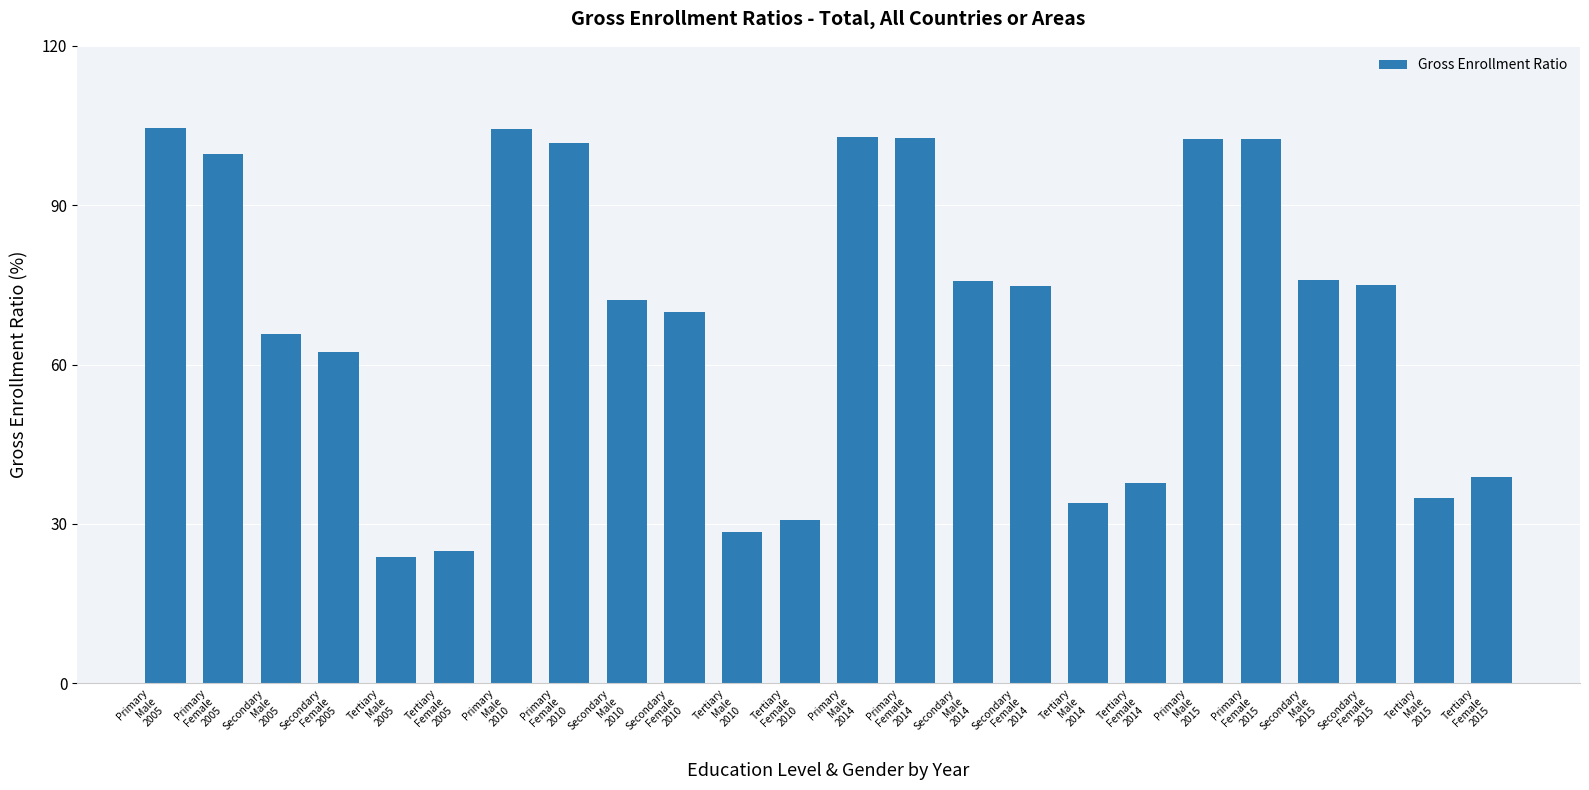

Approximately how many times larger is the value at Primary
Female
2014 compared to Secondary
Male
2015?

1.4